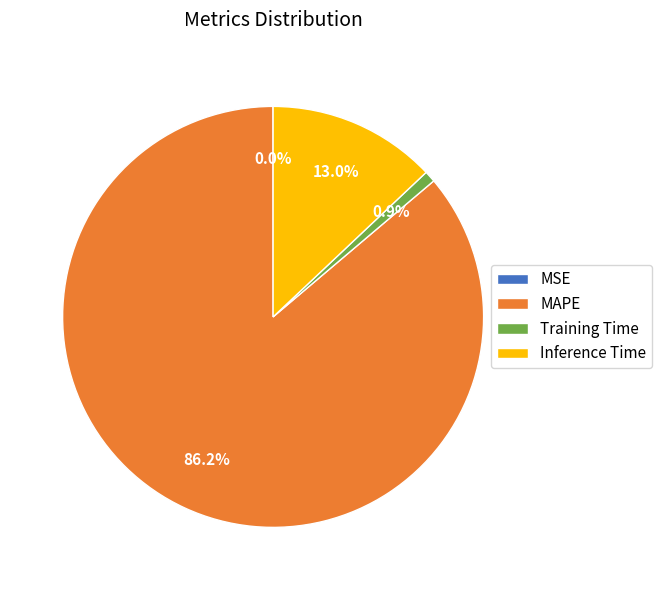

True or false: Inference Time accounts for 4% of the total.

False